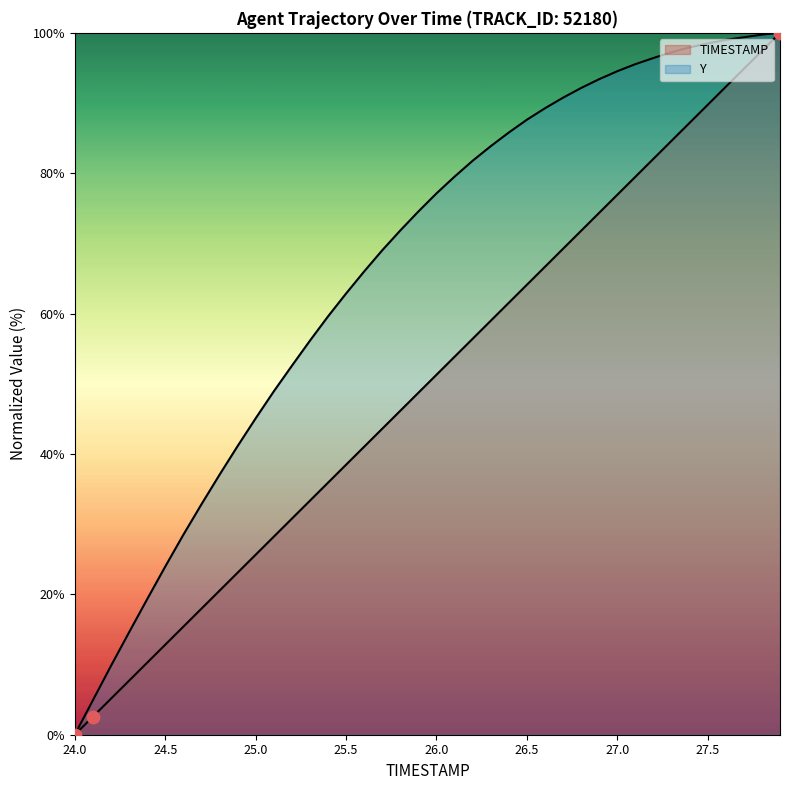

Which series has the widest spread of Y values?

TIMESTAMP